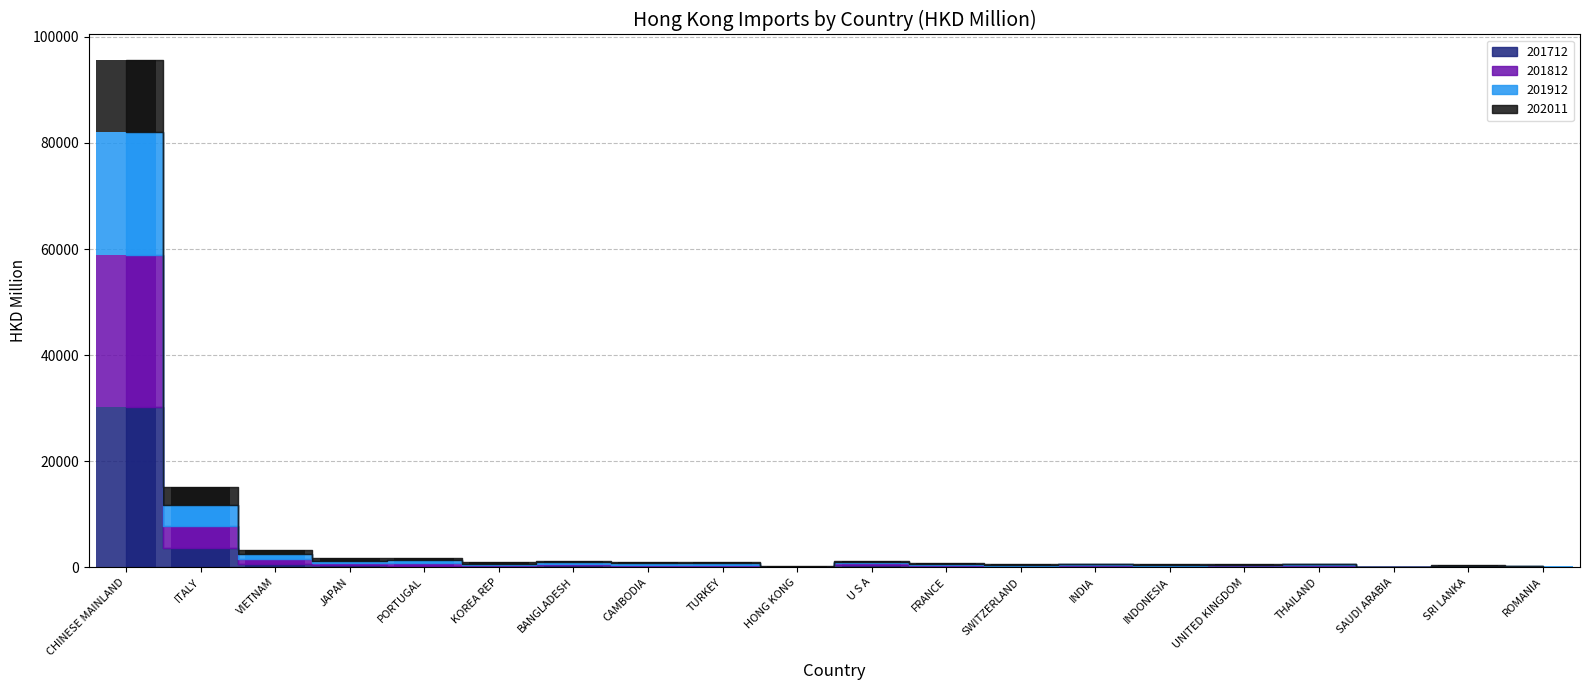

At INDIA, list the series in order from largest to smallest.

201912, 201812, 201712, 202011